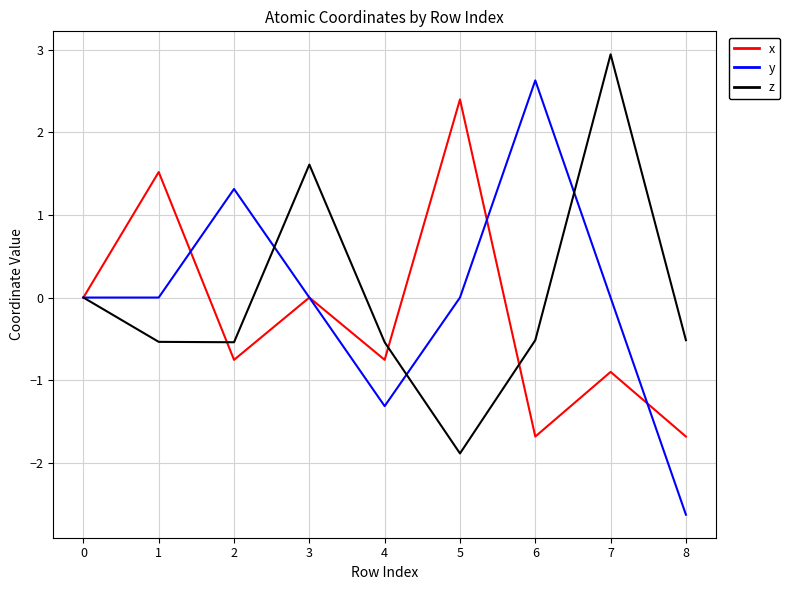

The y series shows 1.8 at 6. True or false?

False